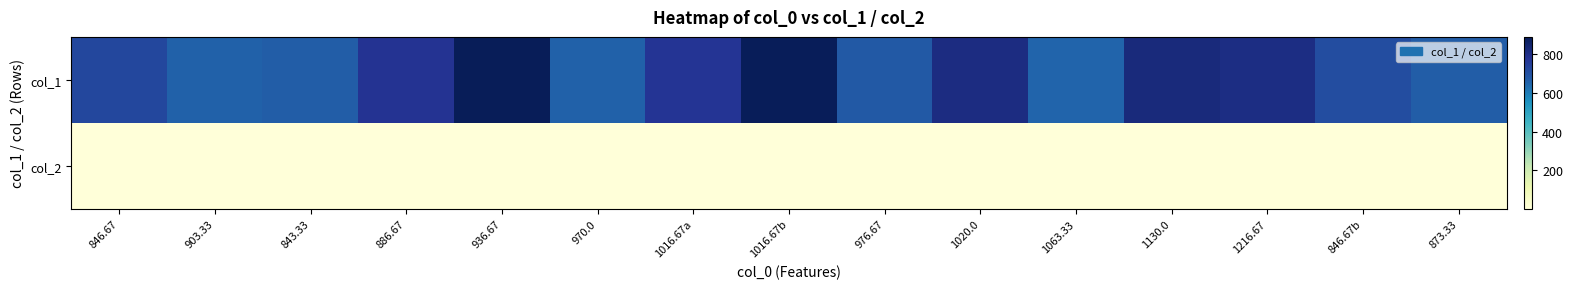

At how many categories does at least one series exceed 119?

15